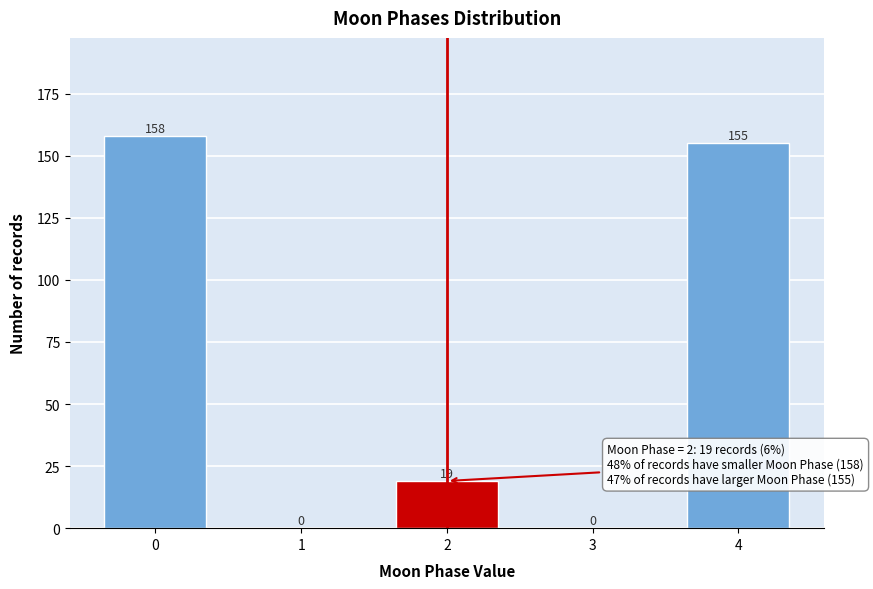

Reading left to right, extract all data points from this chart.

0=158	1=0	2=19	3=0	4=155